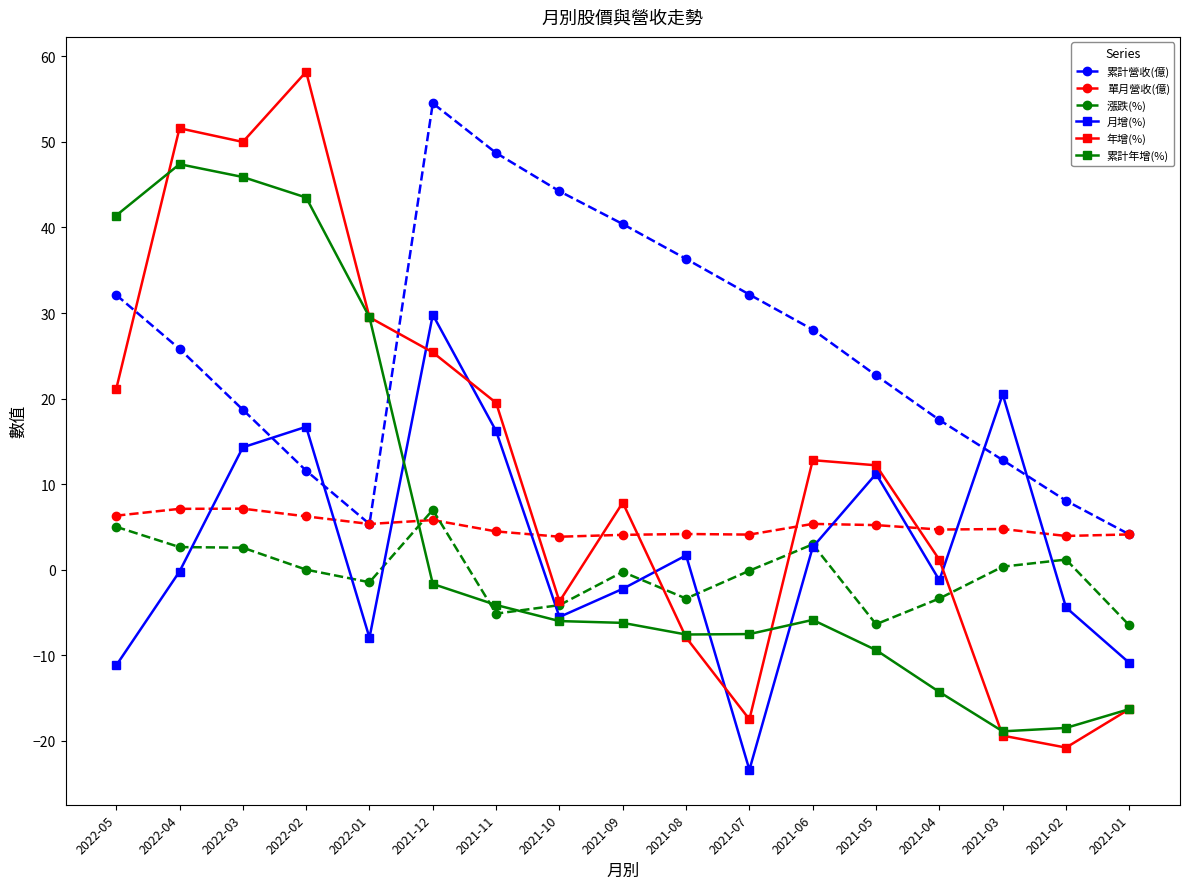

What is the total value across all series at 2021-10?

28.7